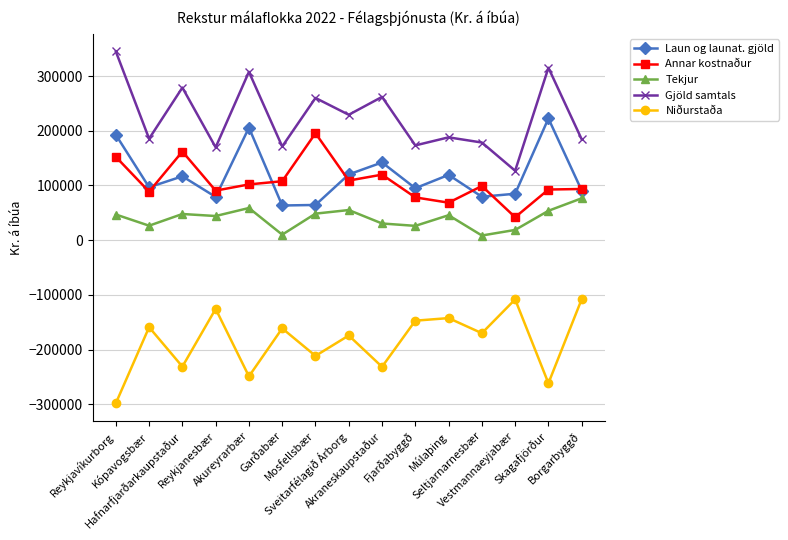

Is it true that Niðurstaða equals -108118.8 at Vestmannaeyjabær?

True